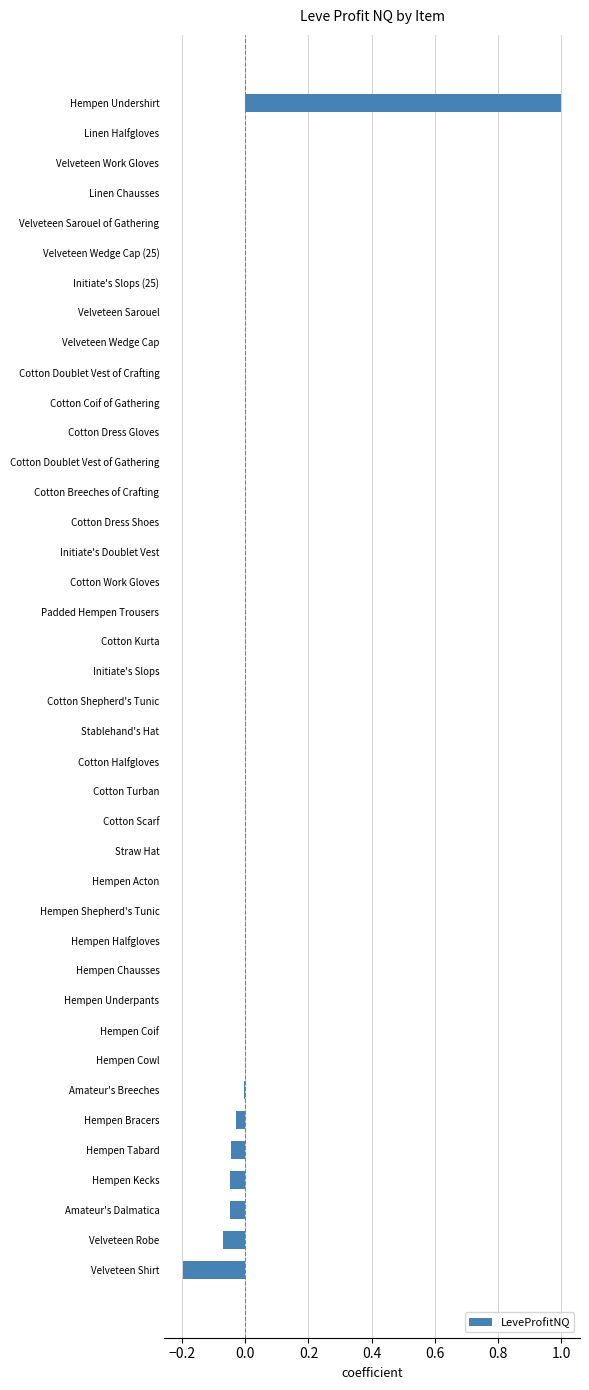

What is the maximum value shown in the chart?

1.0